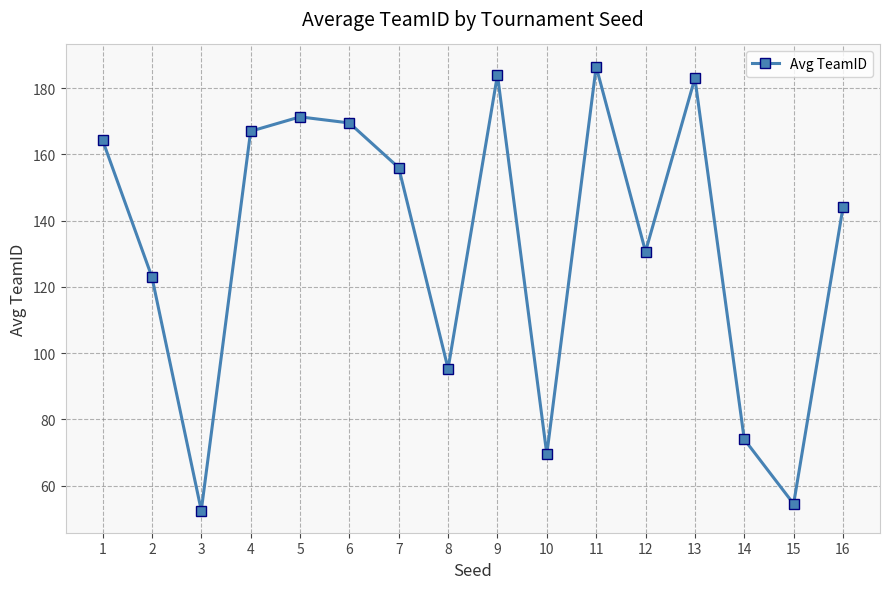

Between 5 and 3, which is larger?

5